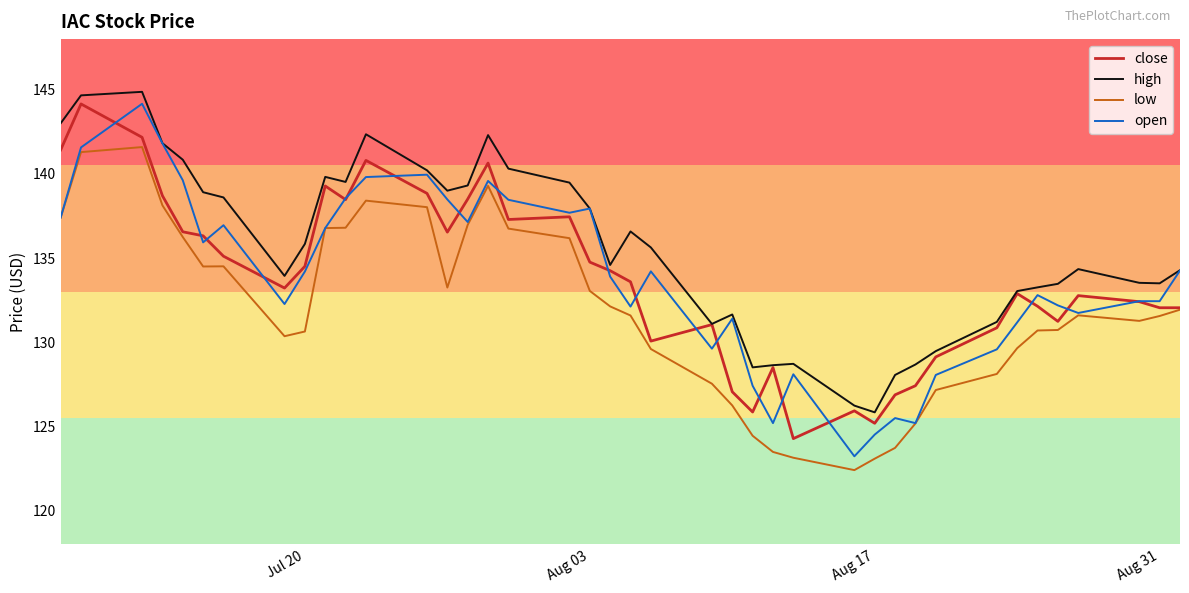

Which series has the largest total across all categories?

high